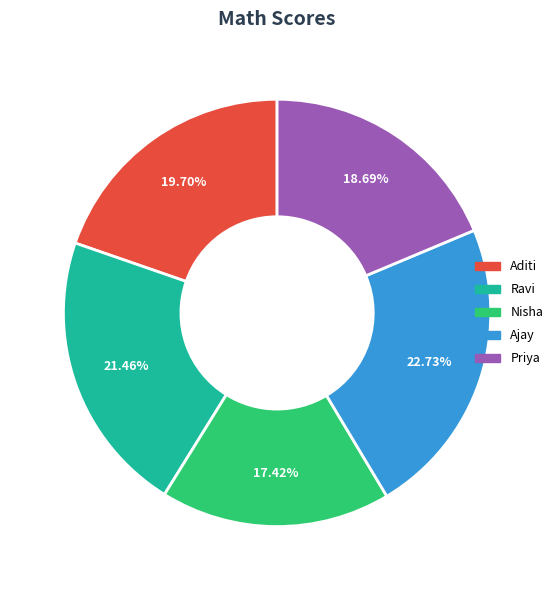

Is there a majority slice in this chart?

No